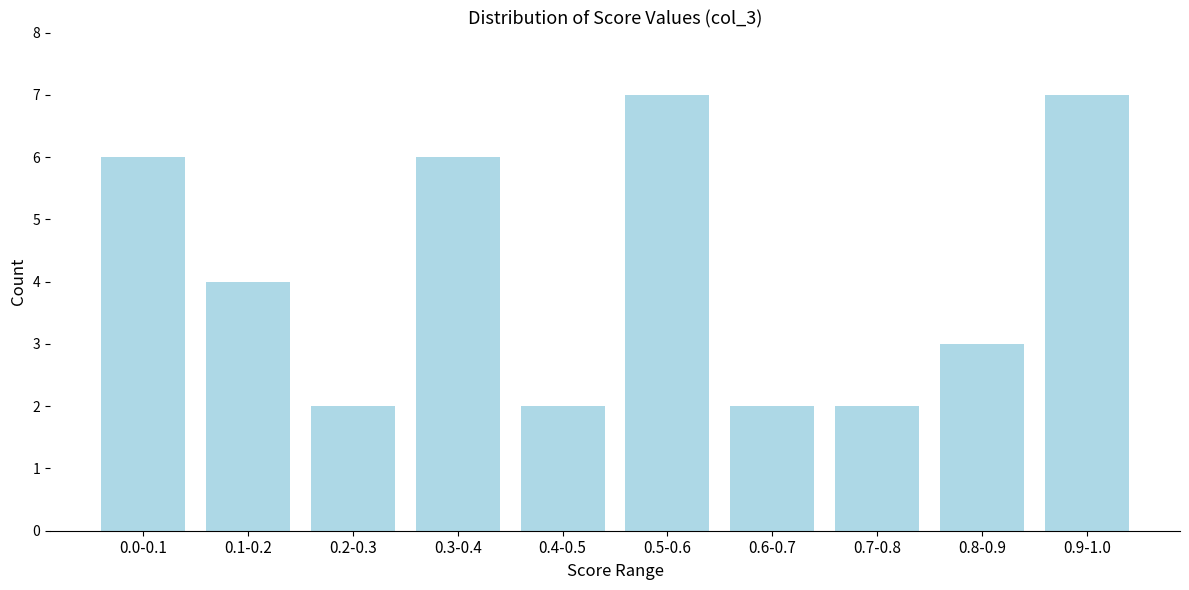

Reading left to right, extract all data points from this chart.

6	4	2	6	2	7	2	2	3	7